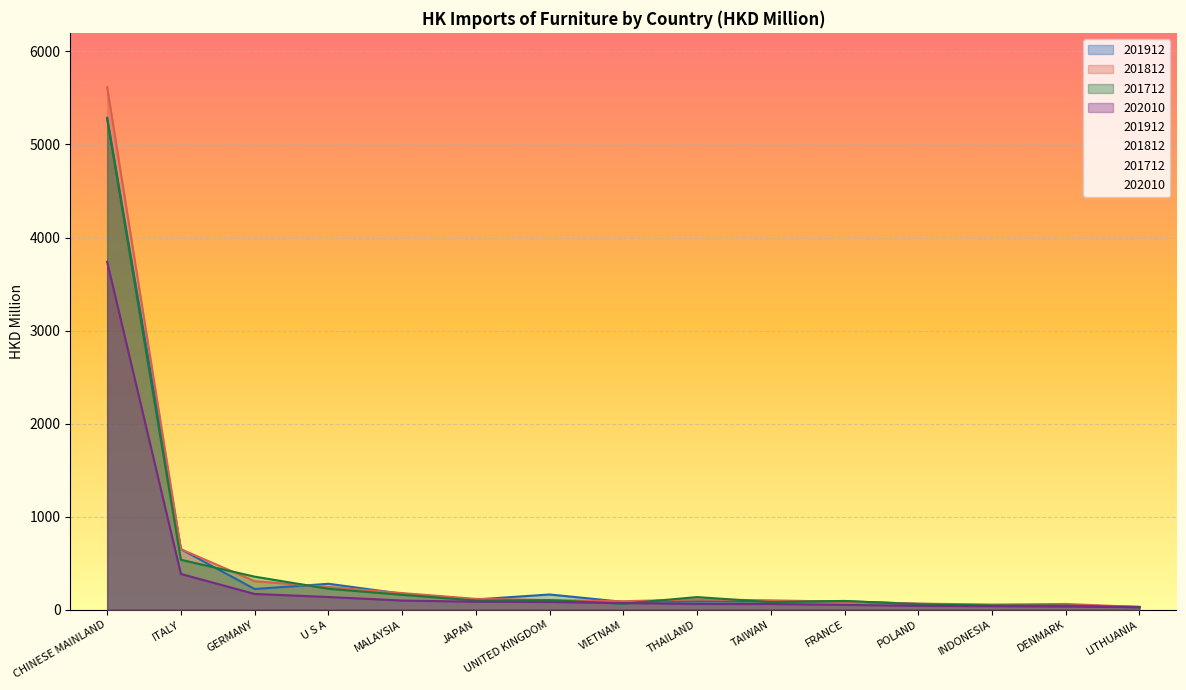

What is the difference between the 201812 values at LITHUANIA and JAPAN?

87.5